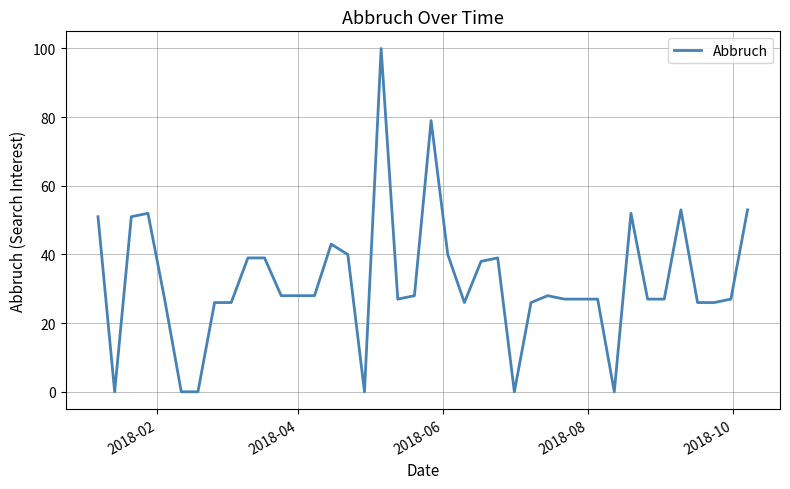

What is the greatest value displayed?

100